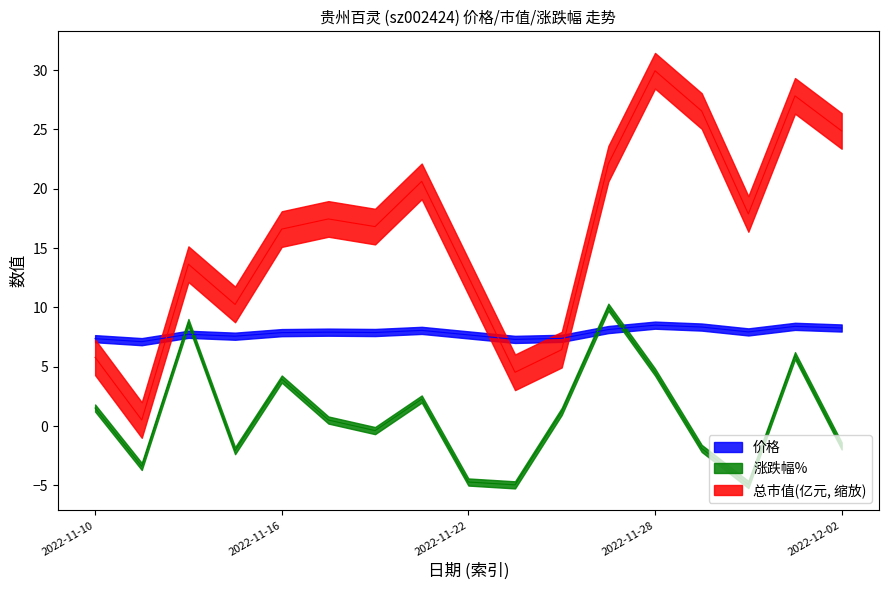

Which has a higher value, 2022-11-15 or 2022-11-14?

2022-11-14